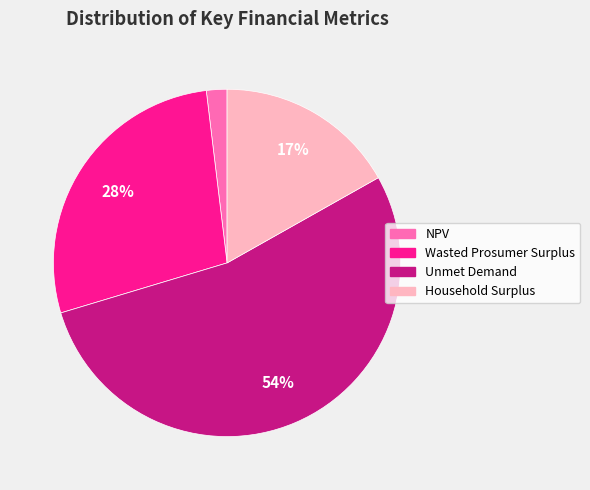

The NPV slice represents 2% of the pie. True or false?

True